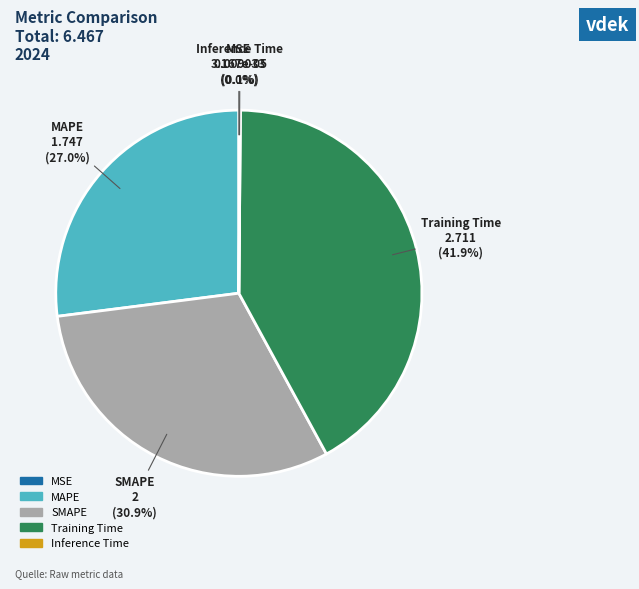

To the nearest percent, what is the average slice percentage?

20%